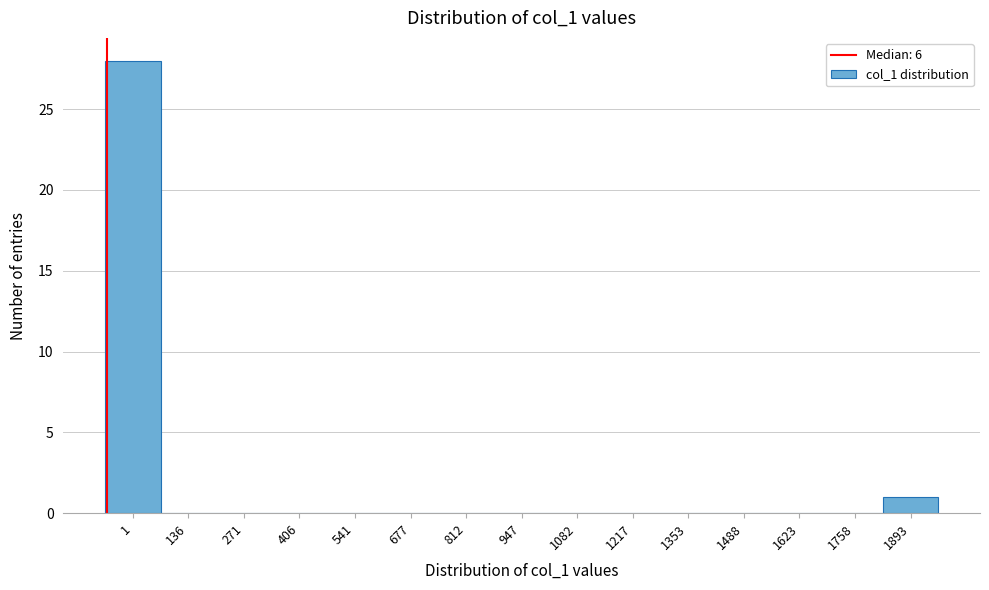

Reading left to right, what are all the values shown in this chart?

1=28	136=0	271=0	406=0	541=0	677=0	812=0	947=0	1082=0	1217=0	1353=0	1488=0	1623=0	1758=0	1893=1